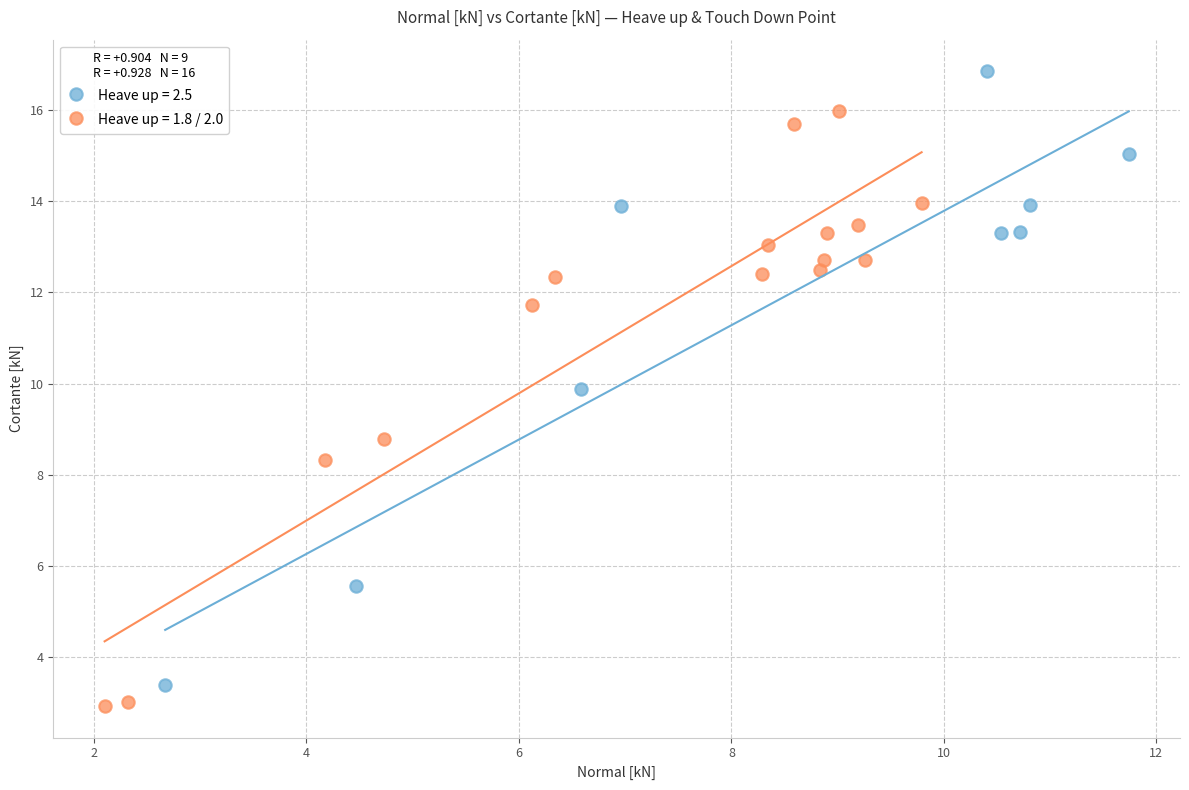

Which series contains the highest Y value?

Heave up = 2.5